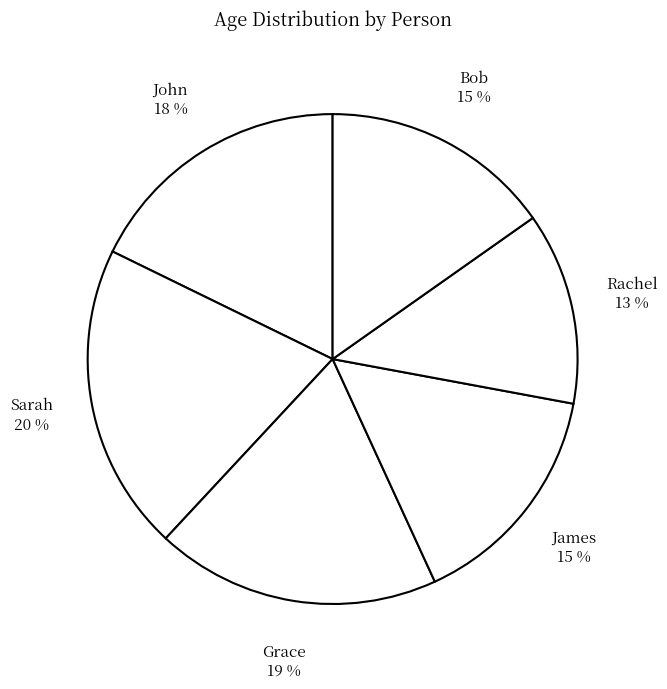

Which has a higher value, Sarah or Bob?

Sarah